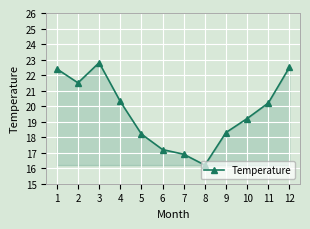

Approximately how many times larger is the value at 8 compared to 4?

0.8